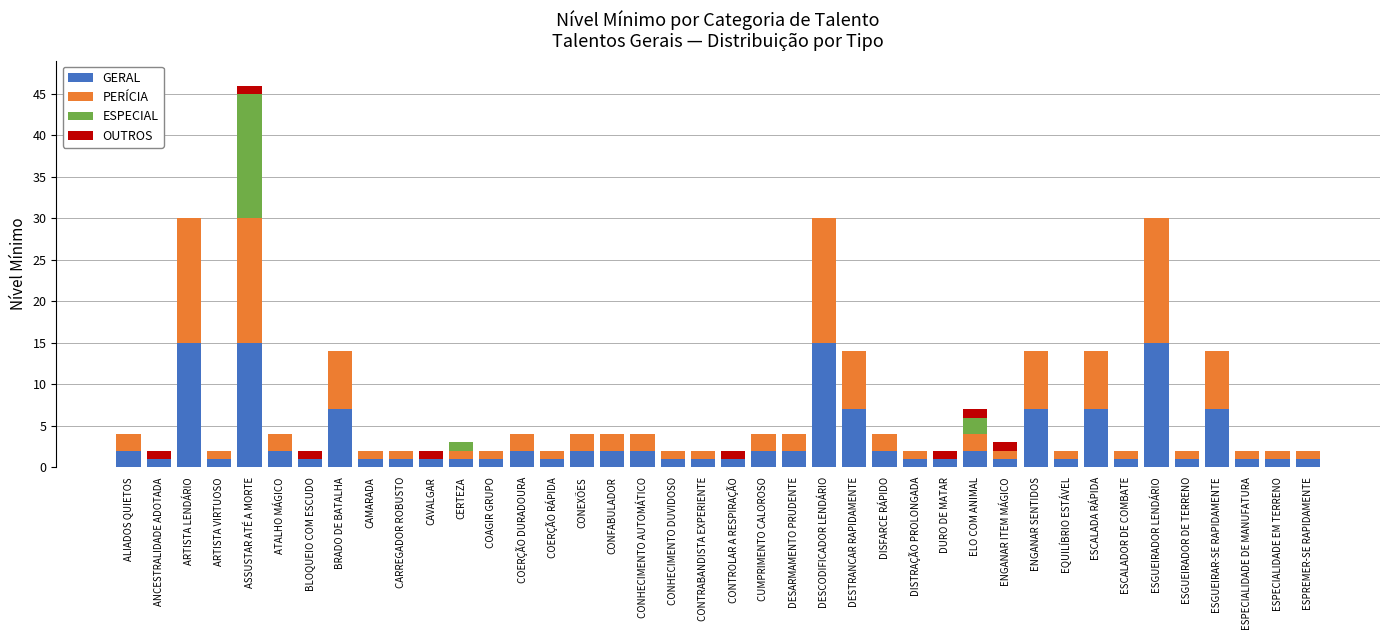

What is the total value across all series at BRADO DE BATALHA?

14